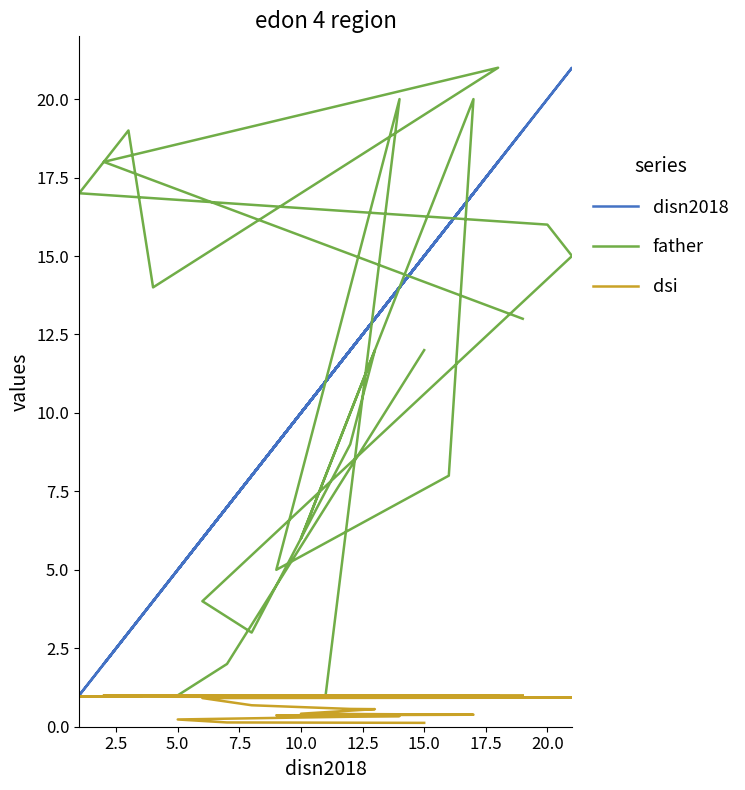

Reading right to left, transcribe all the data shown in this chart.

disn2018: 19.0	2.0	18.0	4.0	3.0	1.0	20.0	21.0	6.0	8.0	12.0	13.0	10.0	17.0	16.0	9.0	14.0	11.0	5.0	7.0	15.0
father: 13.0	18.0	21.0	14.0	19.0	17.0	16.0	15.0	4.0	3.0	9.0	12.0	6.0	20.0	8.0	5.0	20.0	1.0	1.0	2.0	12.0
dsi: 1.0	1.0	1.0	1.0	1.0	1.0	0.9	0.9	0.9	0.7	0.6	0.6	0.4	0.4	0.4	0.4	0.3	0.3	0.2	0.1	0.1